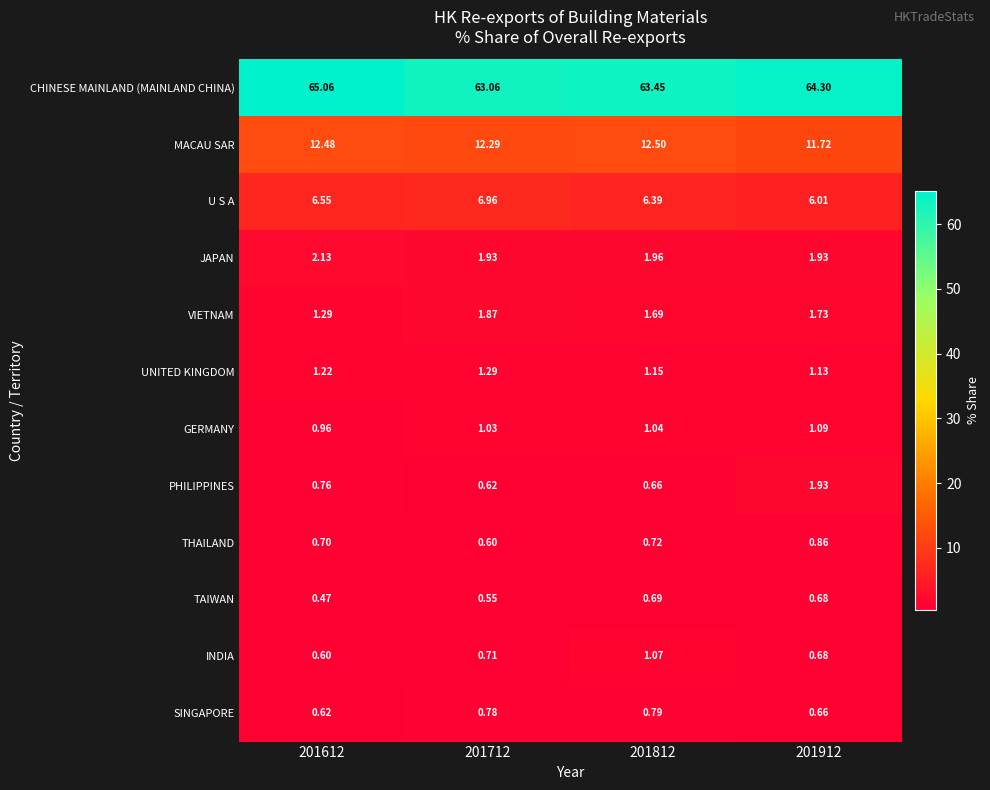

Which category has the lowest value across all series?

201612